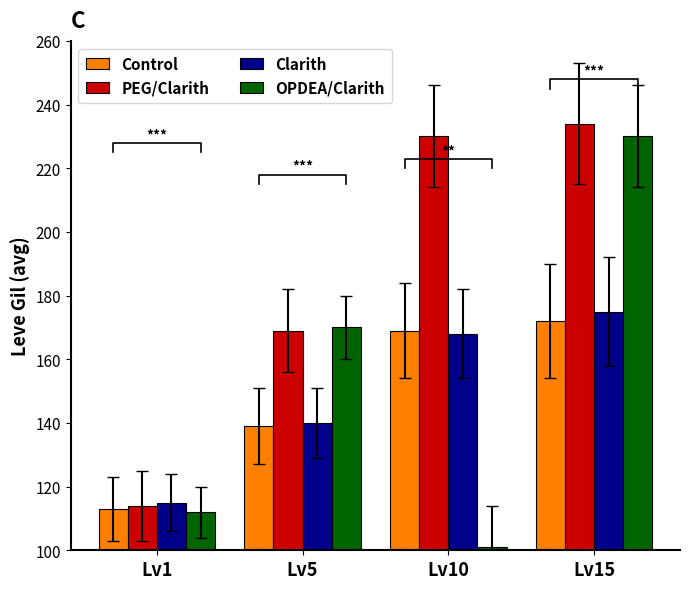

What is the spread (max minus min) of values at Lv10?

129